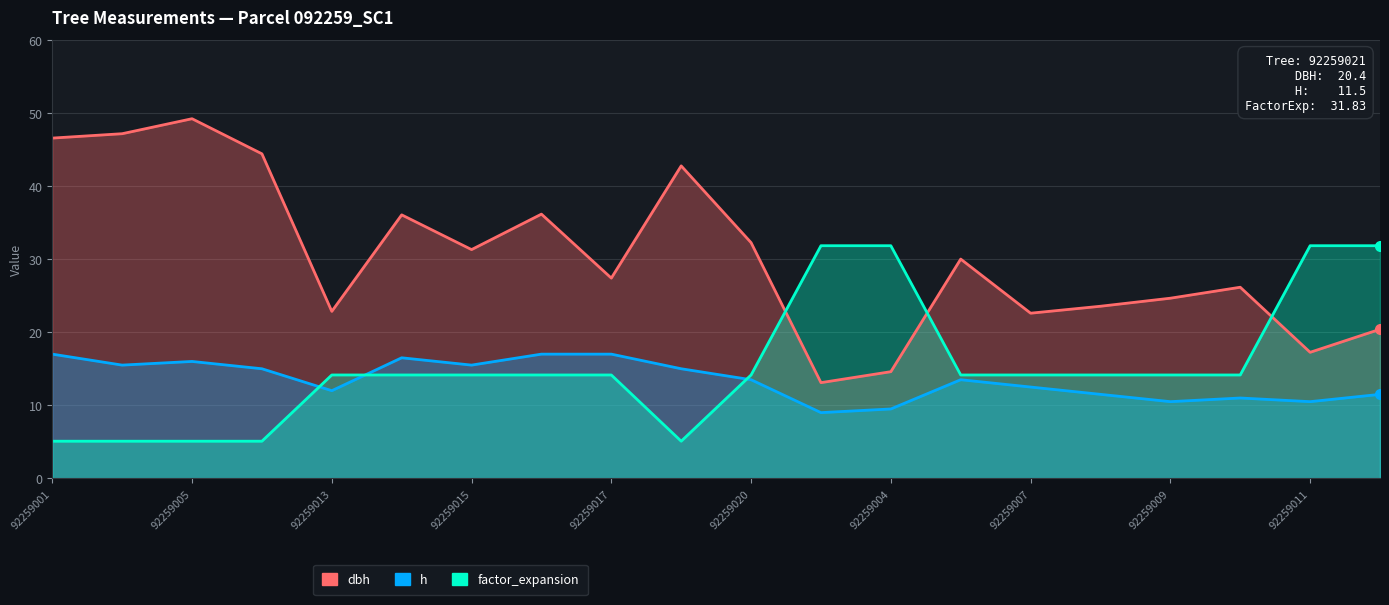

Which series has the largest total across all categories?

dbh